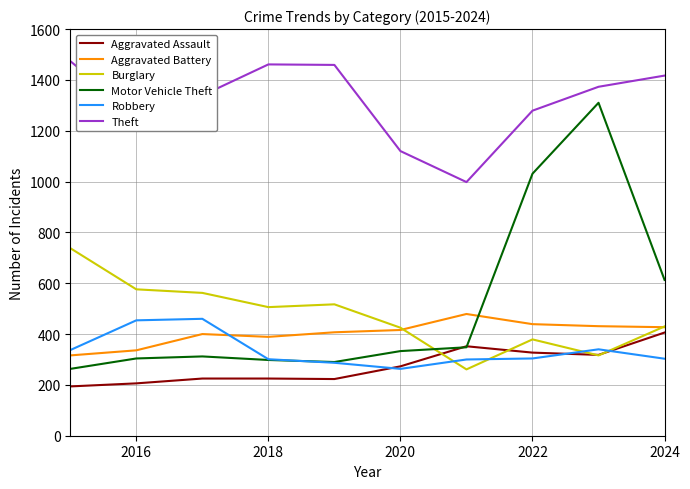

What is the maximum value shown in the chart?

1474